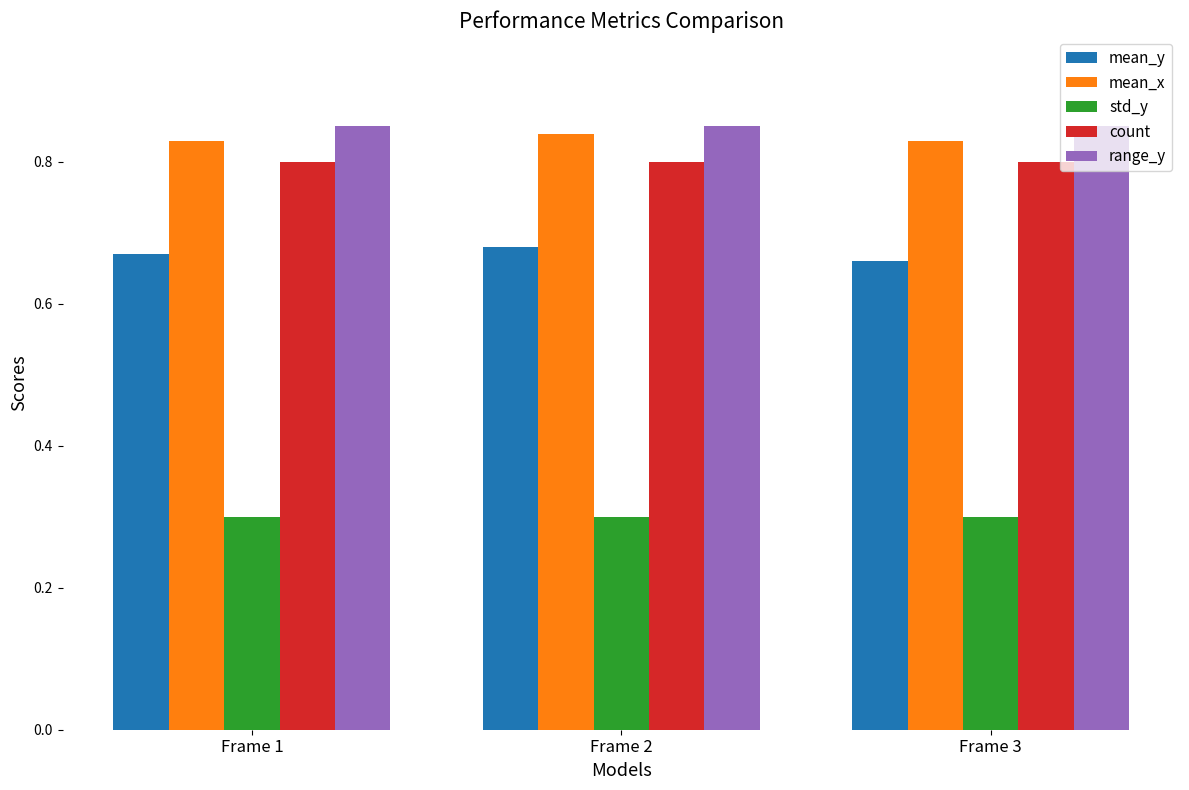

List the series in order of their peak value, lowest first.

std_y, mean_y, count, mean_x, range_y